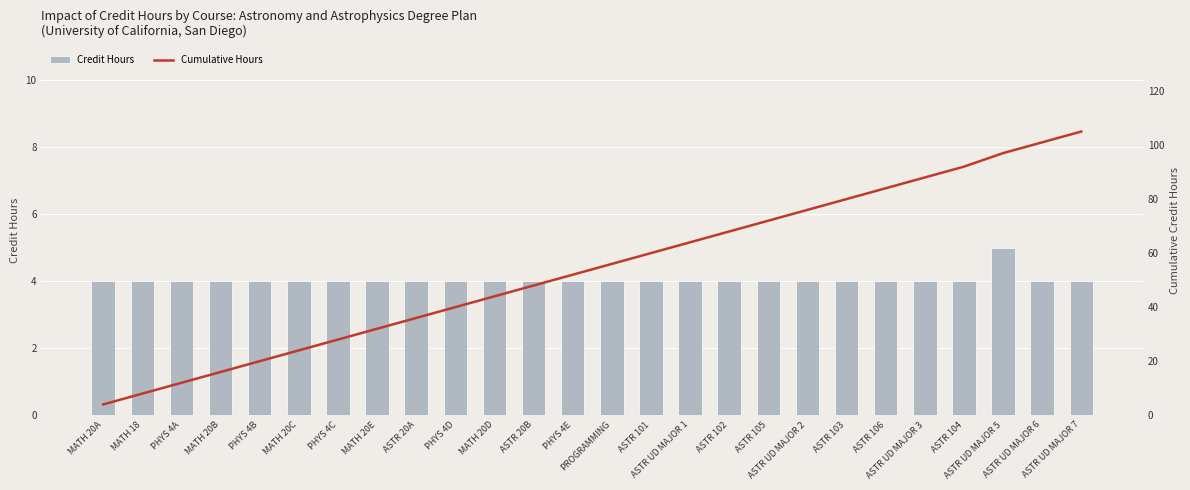

The value of Cumulative Hours at MATH 20A is 6. True or false?

False